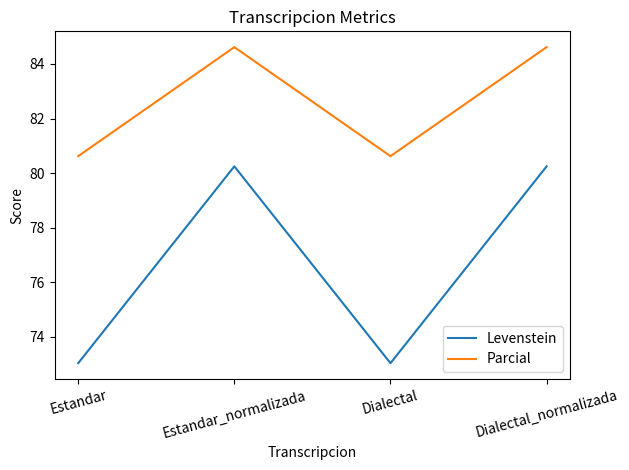

How many lines are shown in the chart?

2